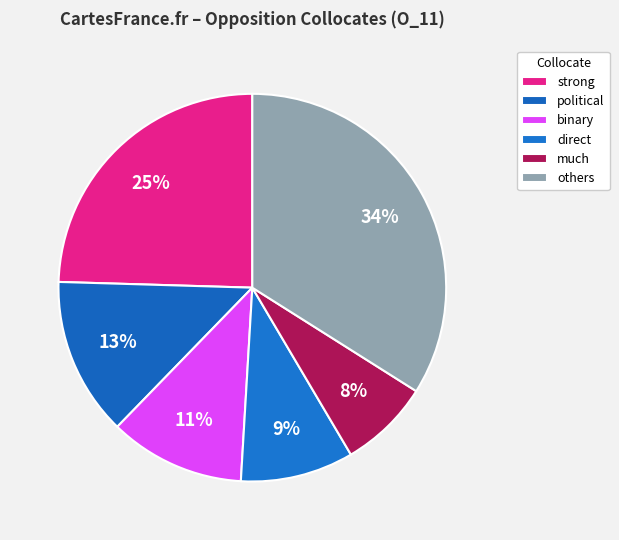

True or false: much accounts for 8% of the total.

True